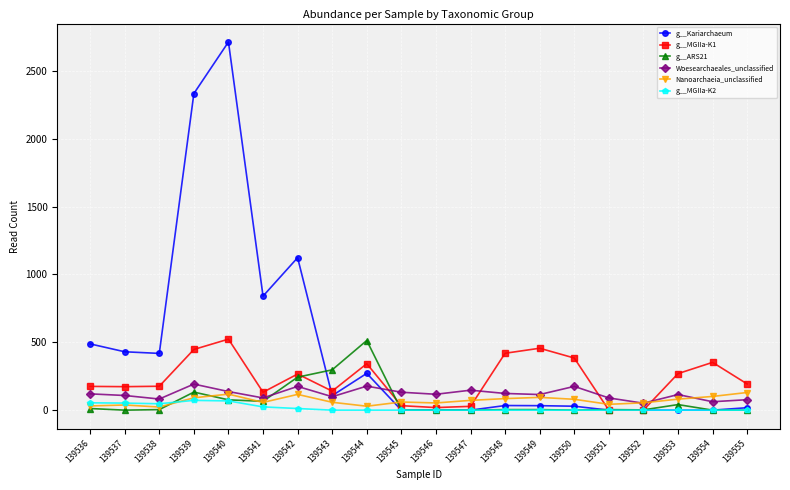

The value of Woesearchaeales_unclassified at 139542 is 282. True or false?

False